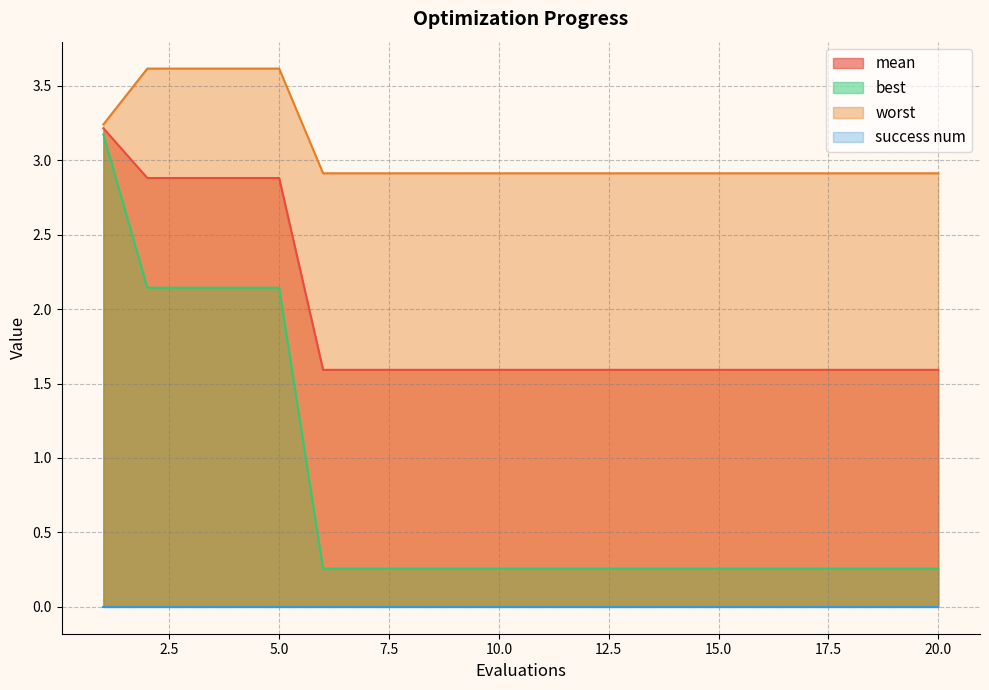

How many data points does each series have?

20